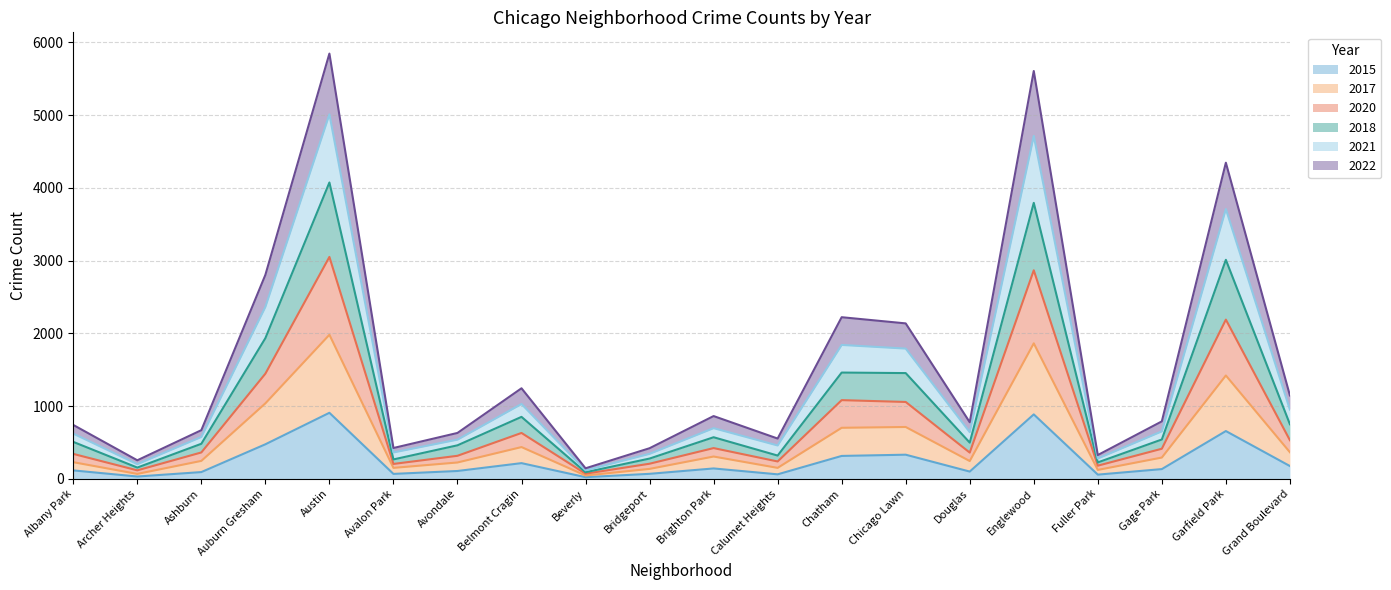

Does the chart have visible grid lines?

Yes